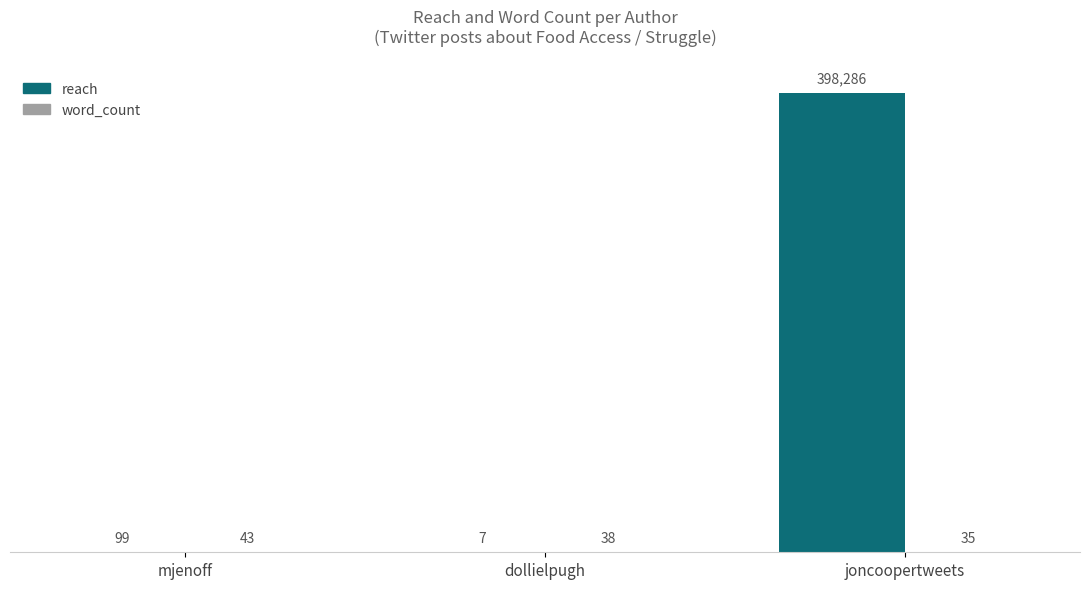

Which series changed the most between mjenoff and dollielpugh?

reach